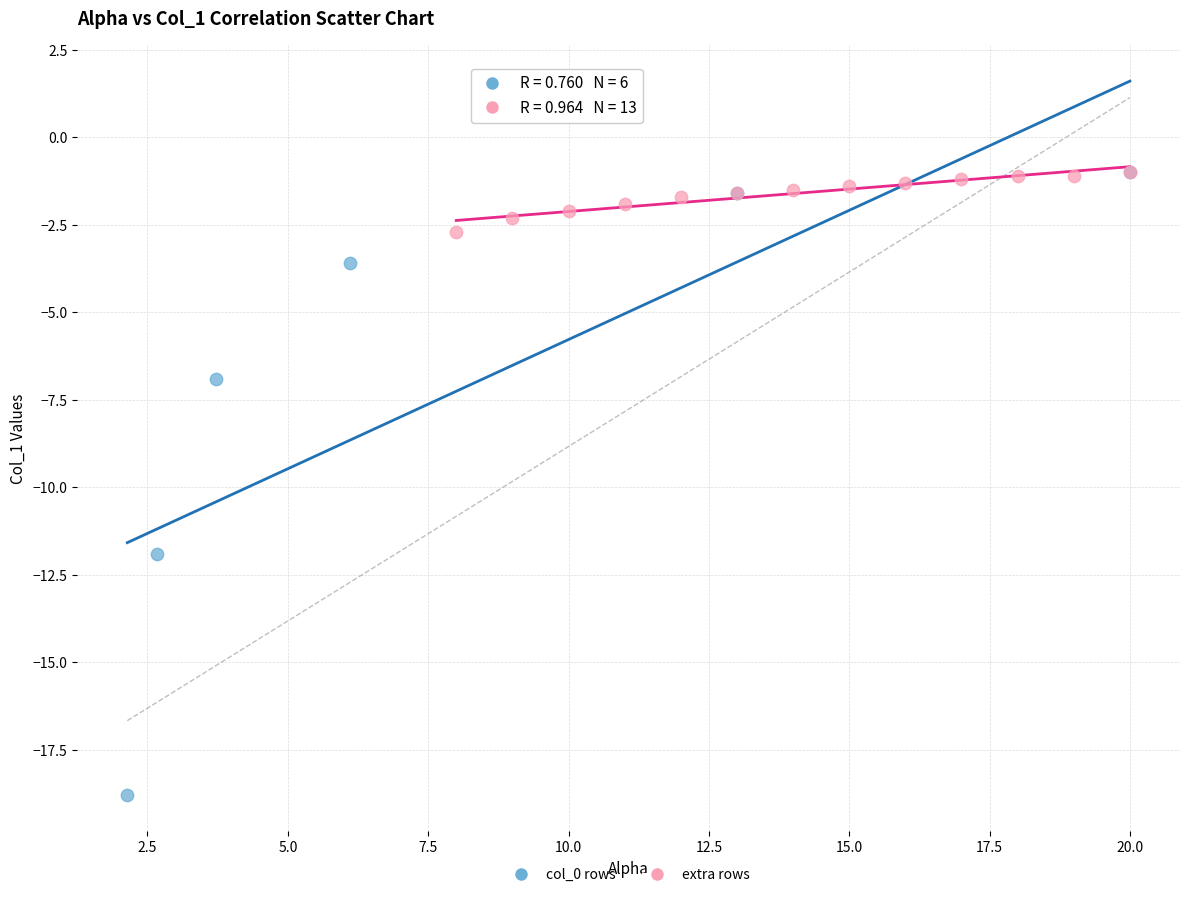

Which series reaches the minimum Y coordinate?

col_0 rows